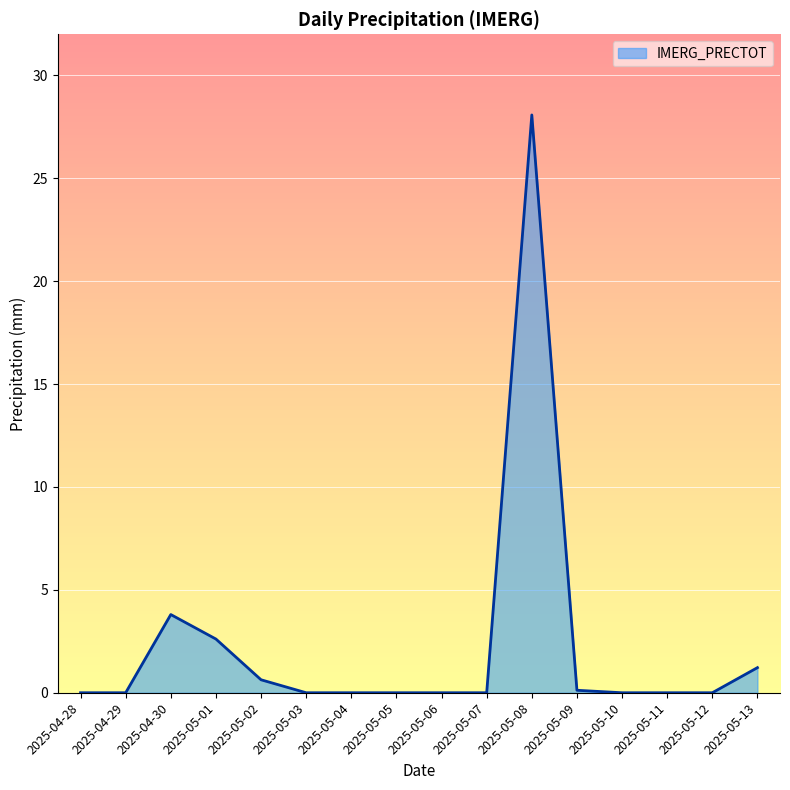

What is the average value?

2.3